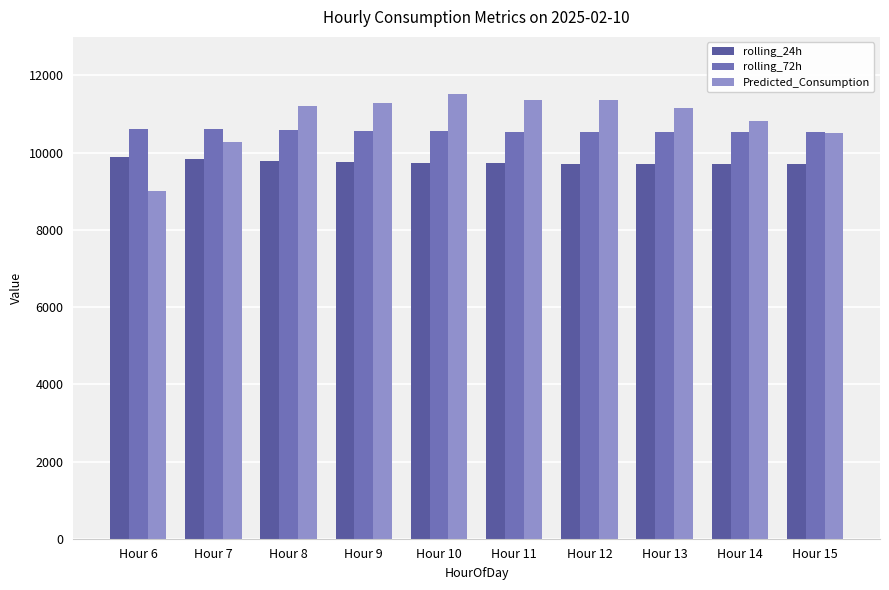

Count the number of data series in this chart.

3